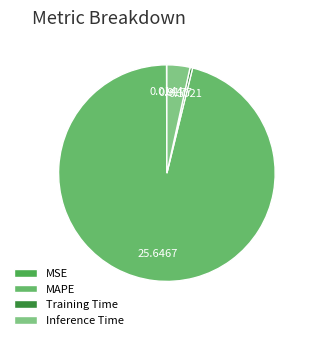

How many slices are in this pie chart?

4